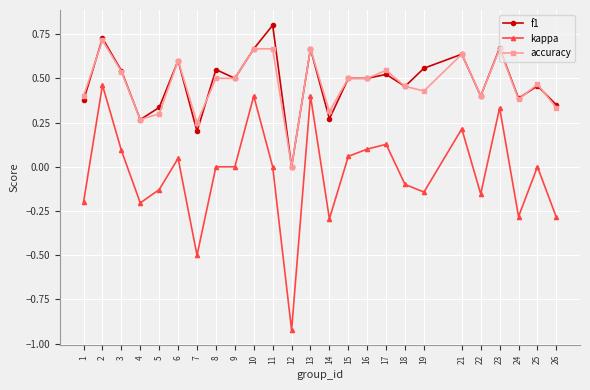

Rank the series by their maximum value, from lowest to highest.

kappa, accuracy, f1